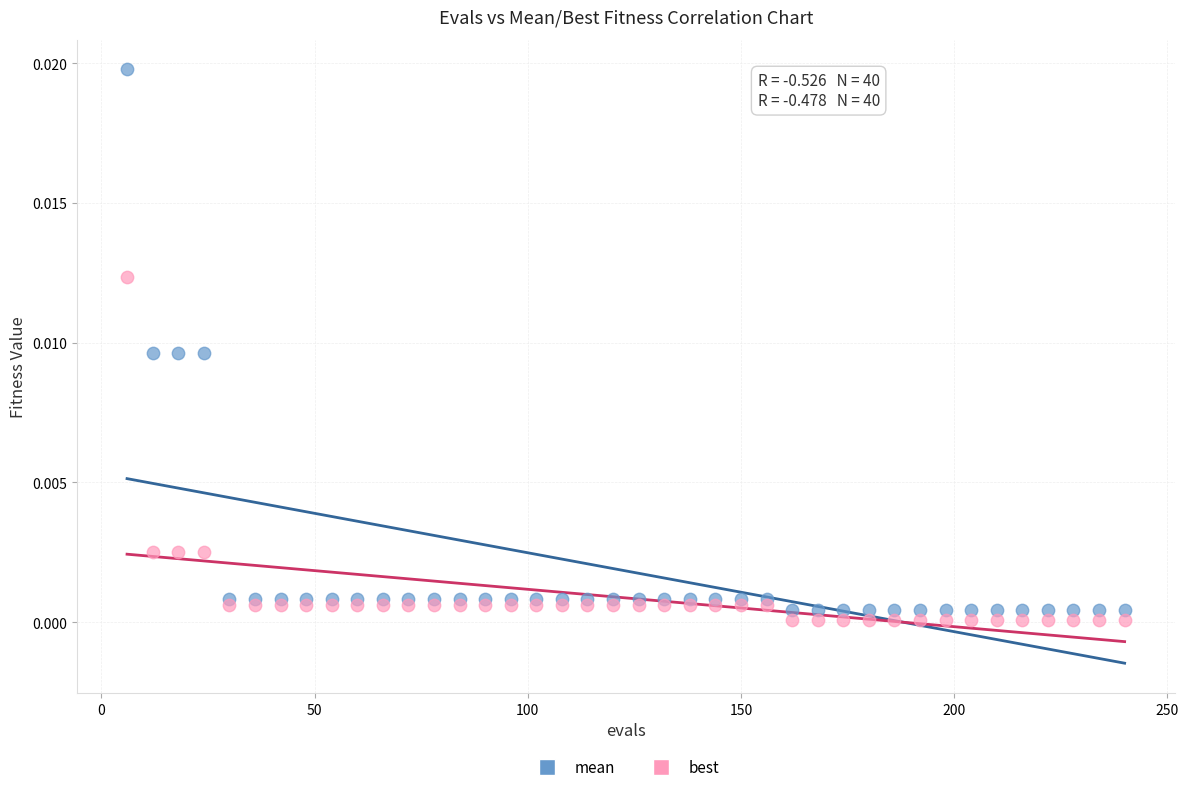

Which series reaches the minimum Y coordinate?

best